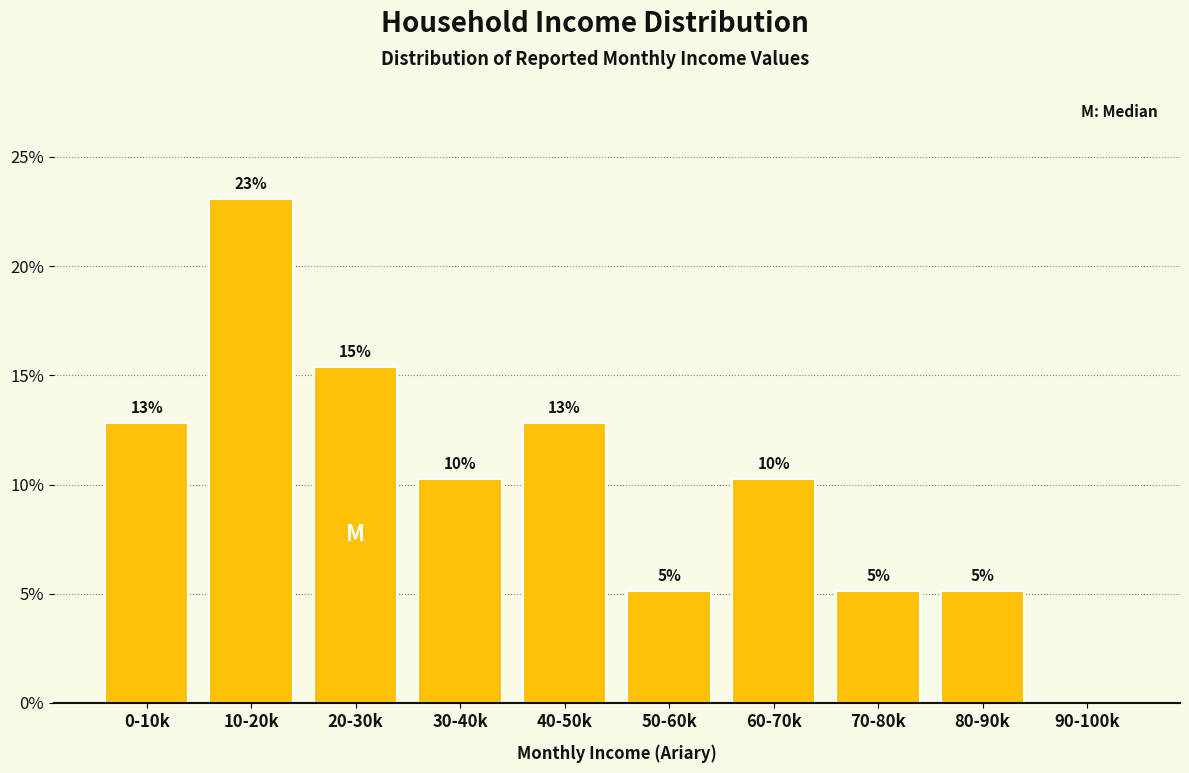

Are the bars horizontal?

No